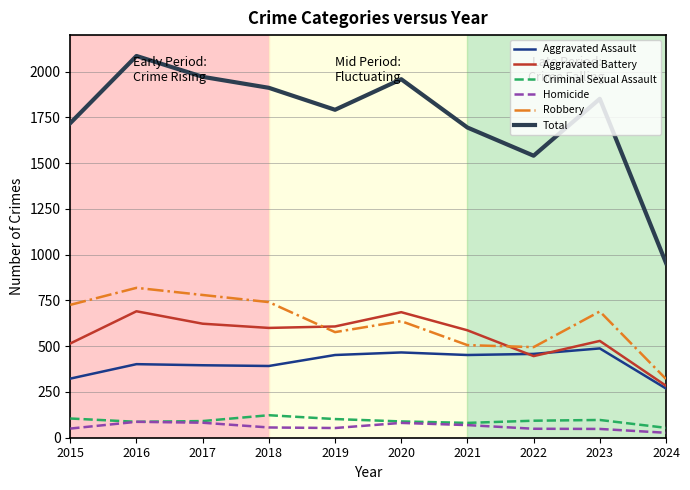

Which series ends up on top after the final intersection of Aggravated Battery and Robbery?

Robbery